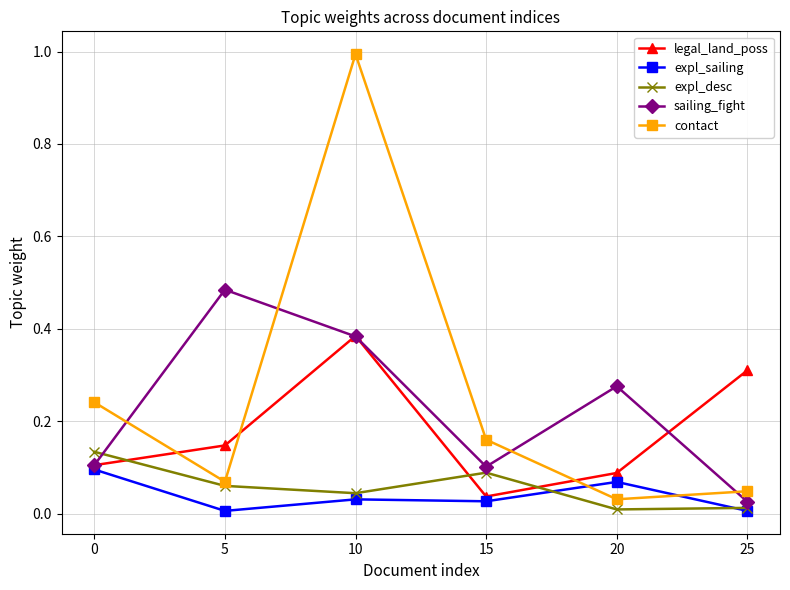

What is the difference between the highest and lowest values at 10?

1.0